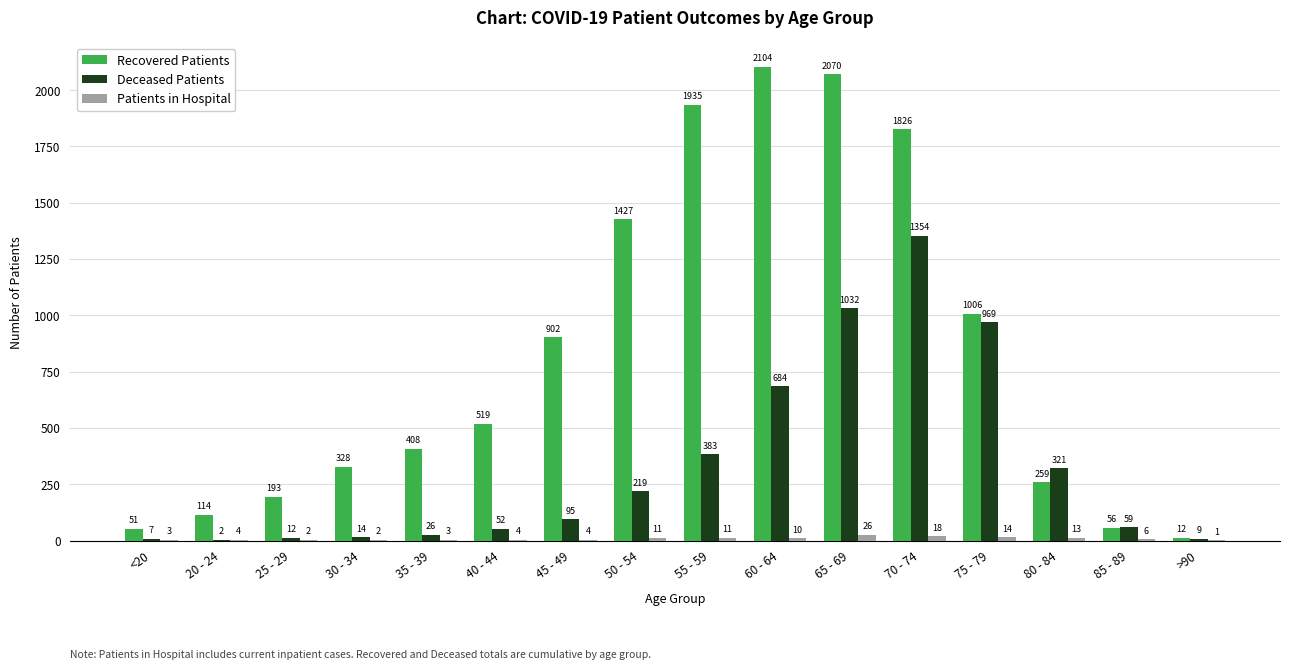

What is the total value across all series at <20?

61